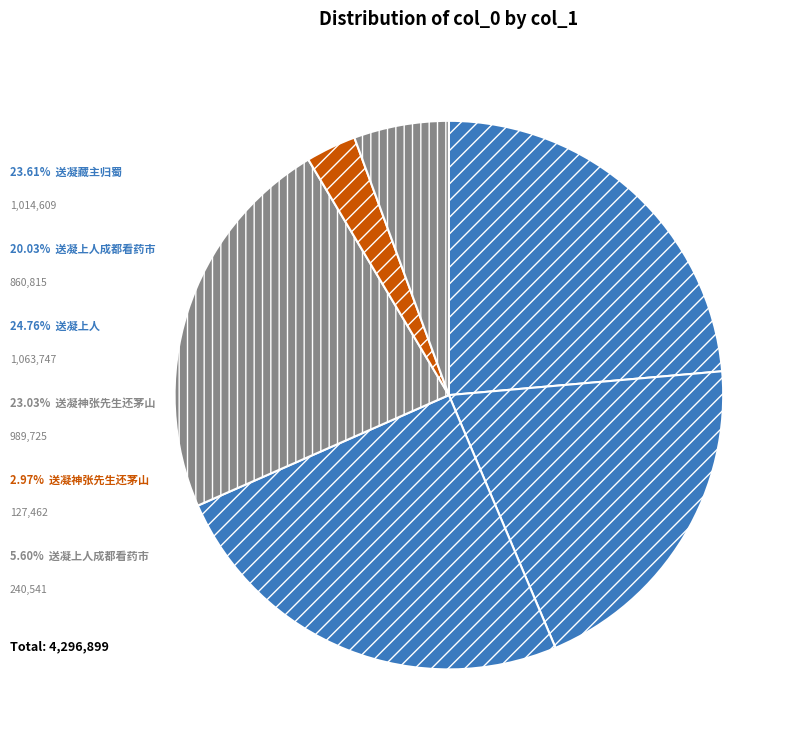

What is the smallest slice in the pie chart?

送凝神张先生还茅山